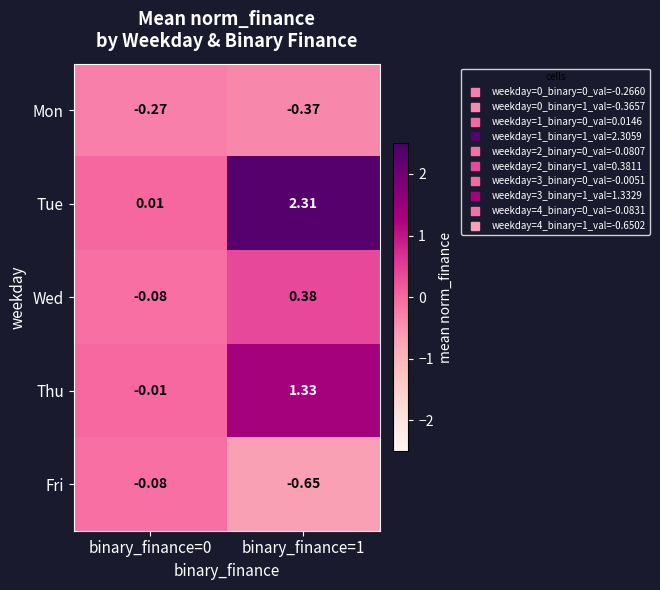

At which category does the chart reach its minimum across all series?

binary_finance=1